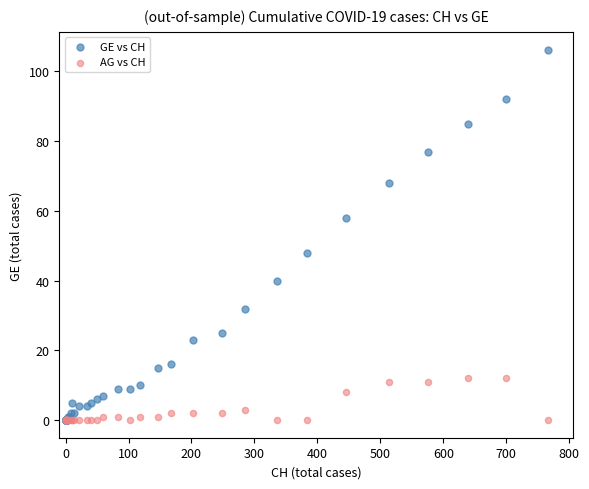

What are all the series names shown in the legend?

GE vs CH, AG vs CH